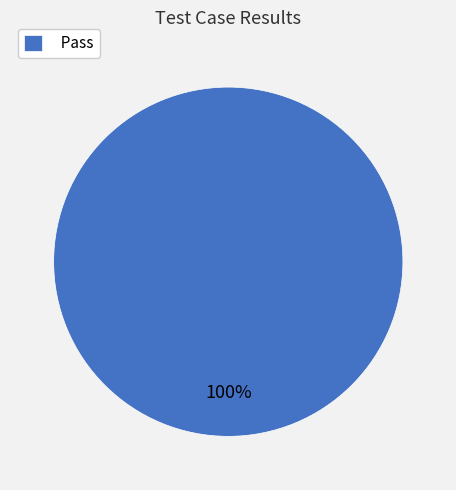

Does any single category account for the majority?

Yes